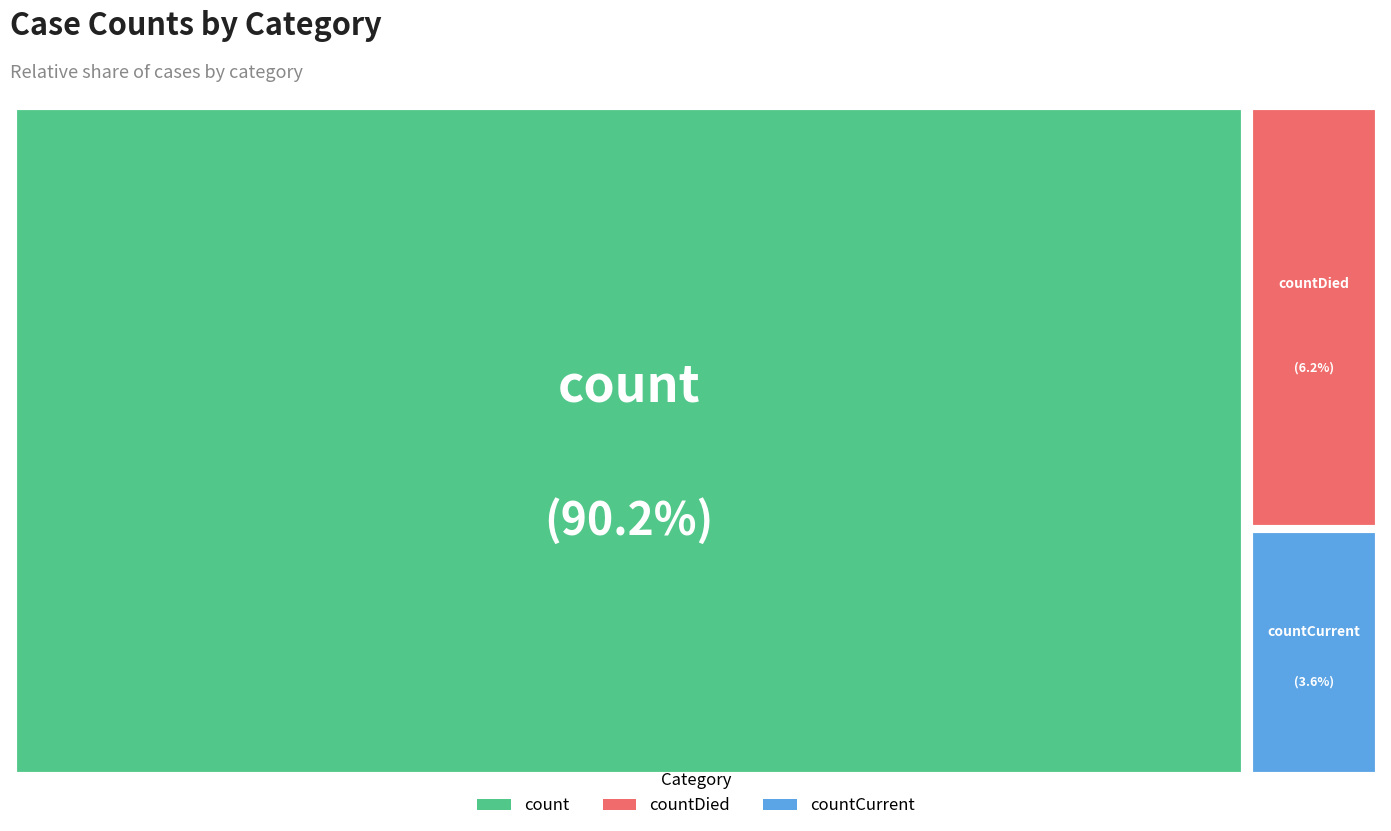

Which slice is the largest?

count